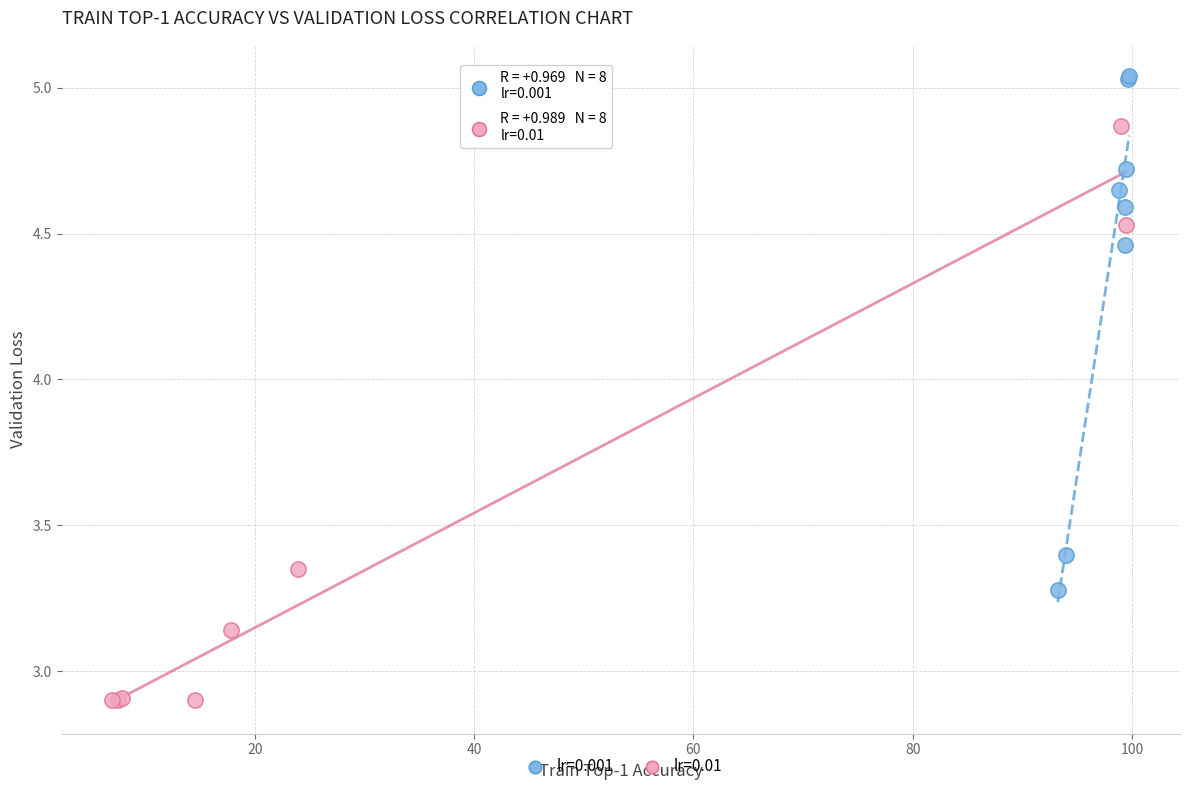

Which series has the widest spread of Y values?

lr=0.01